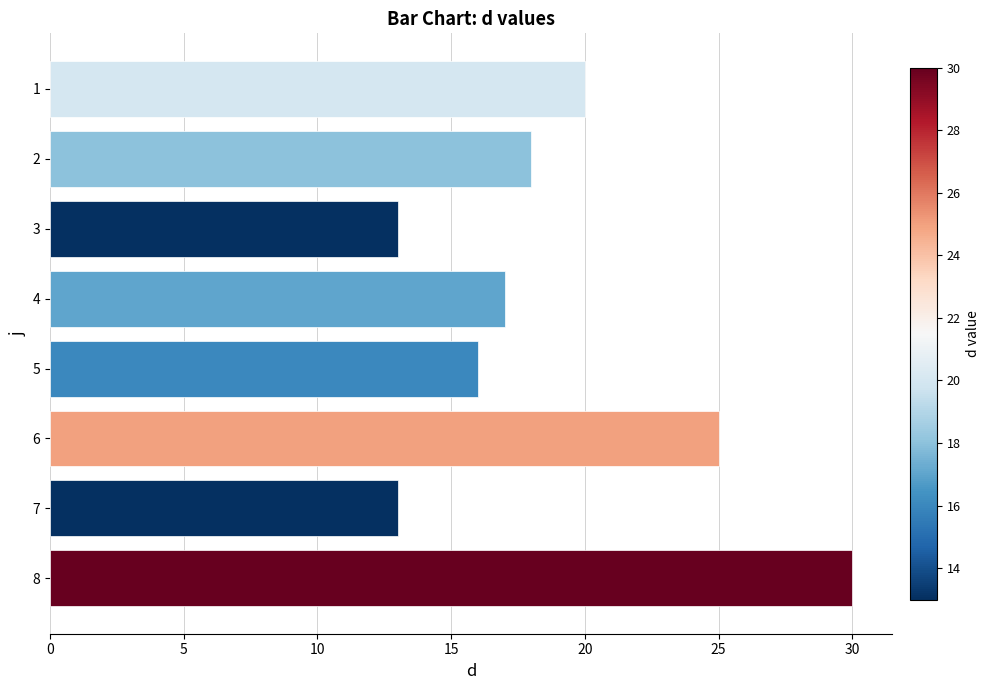

The chart shows a value of 16 at 5. True or false?

True